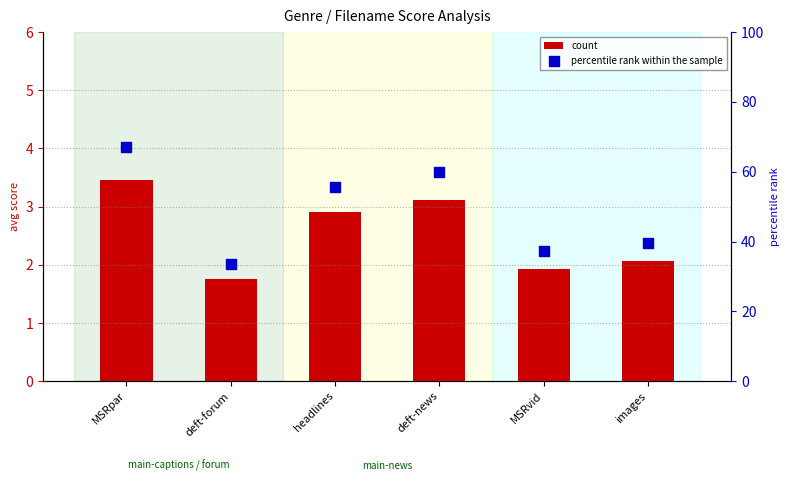

At which category is the sum across all series the highest?

MSRpar